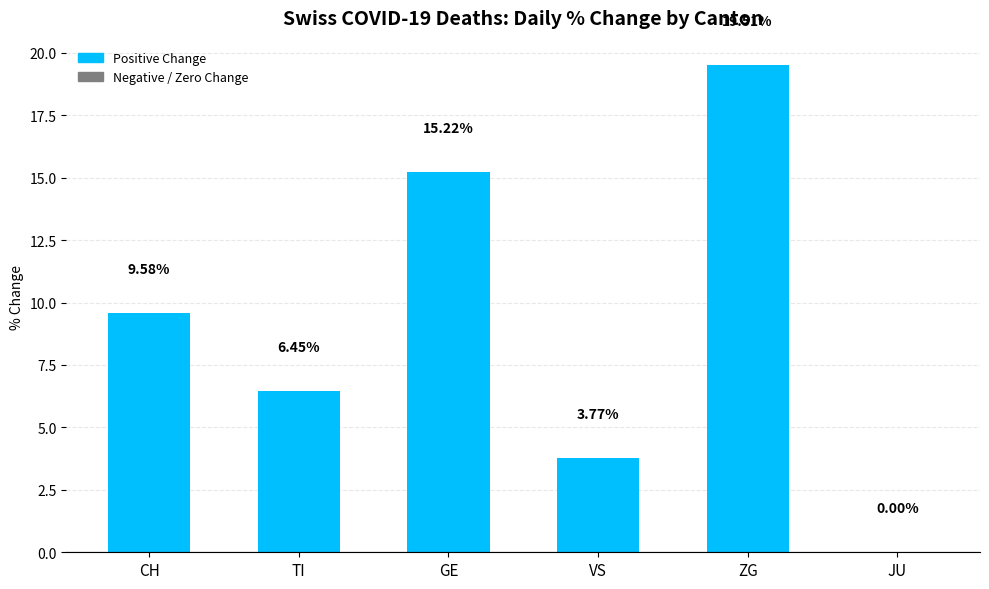

Which has a higher value, GE or CH?

GE